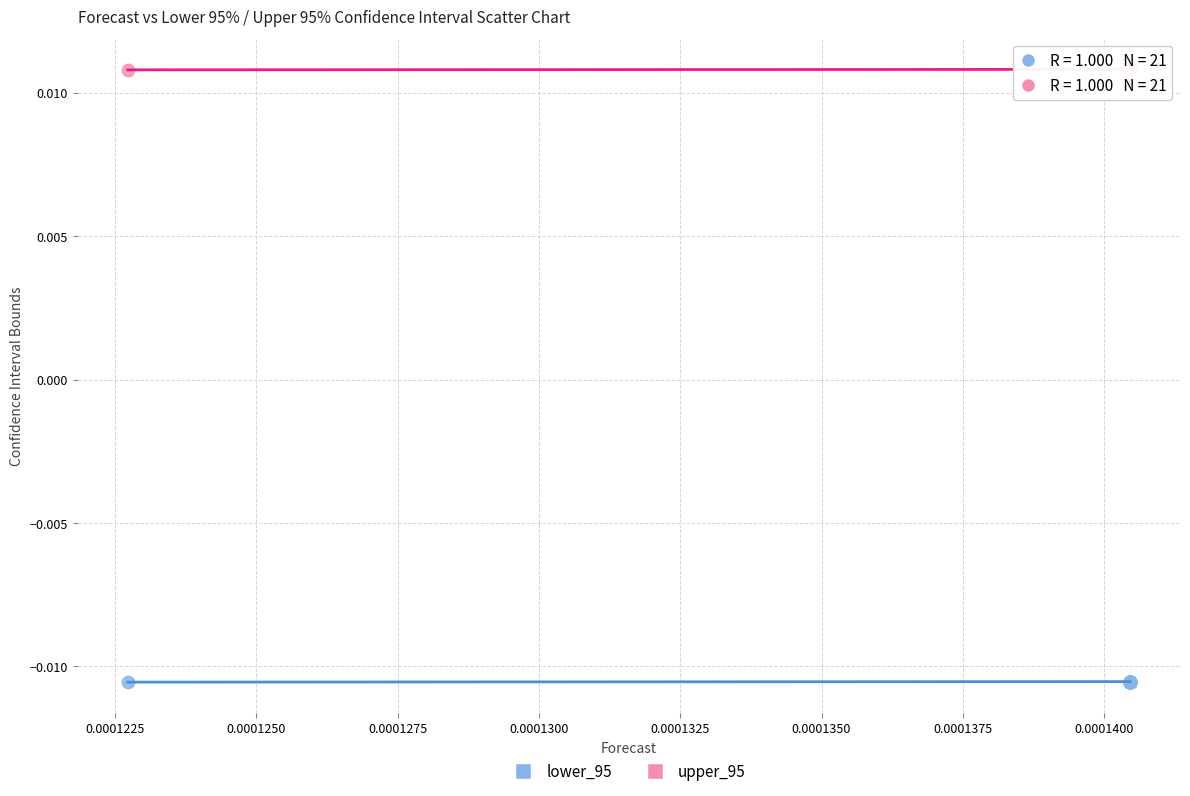

Which series reaches the minimum Y coordinate?

lower_95